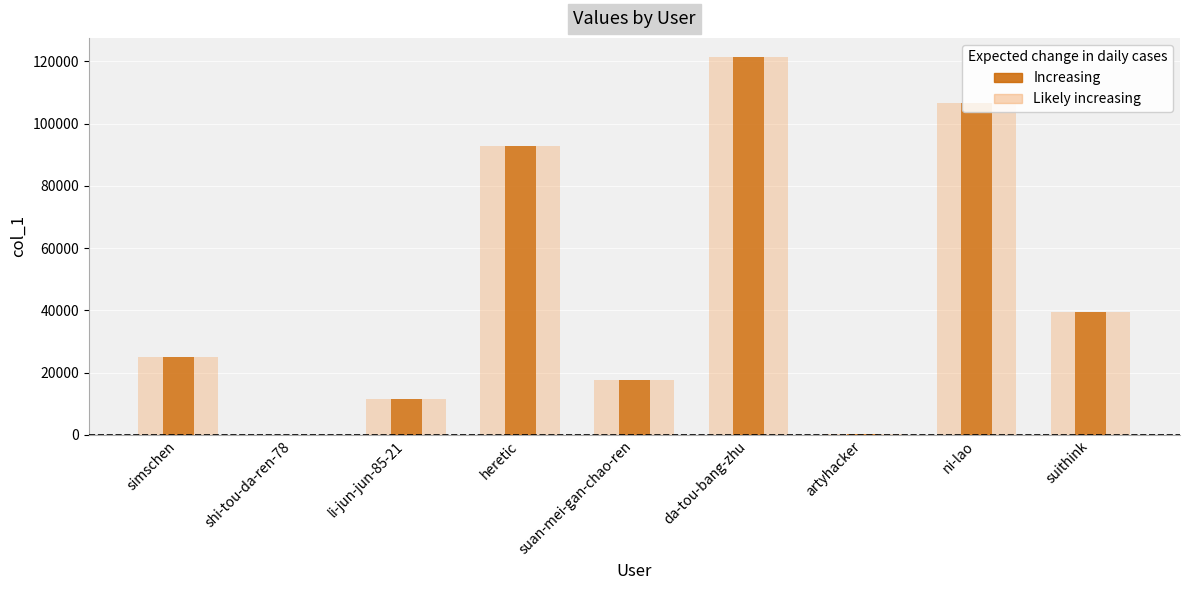

List the labels in order of value, smallest first.

shi-tou-da-ren-78, artyhacker, li-jun-jun-85-21, suan-mei-gan-chao-ren, simschen, suithink, heretic, ni-lao, da-tou-bang-zhu